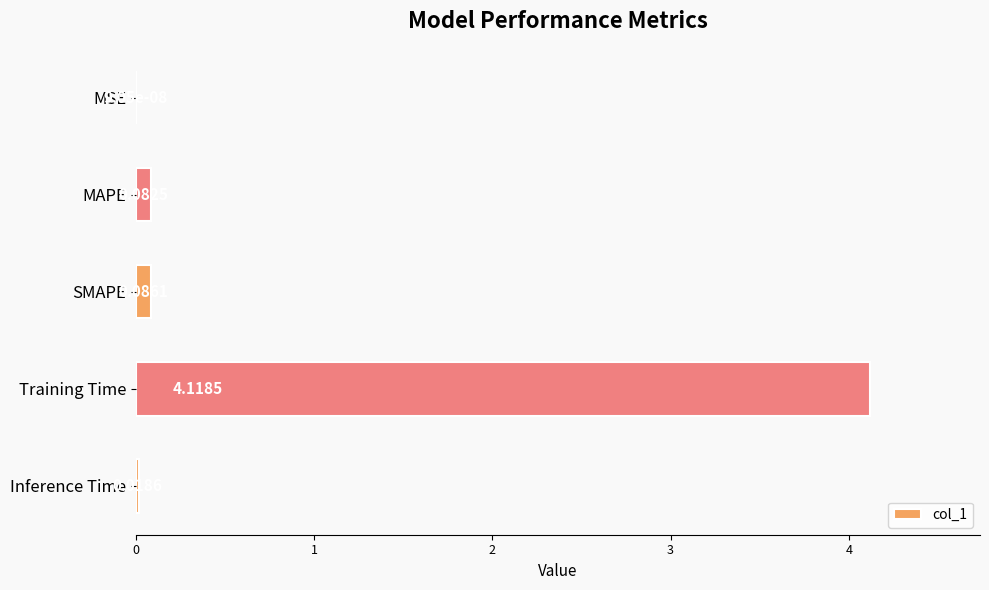

What is the sum of the values at Training Time and MAPE?

4.2